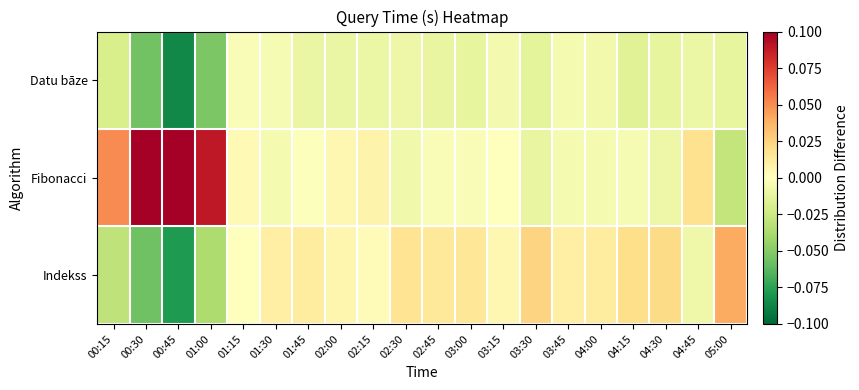

Which series has the largest range (max minus min)?

Fibonacci